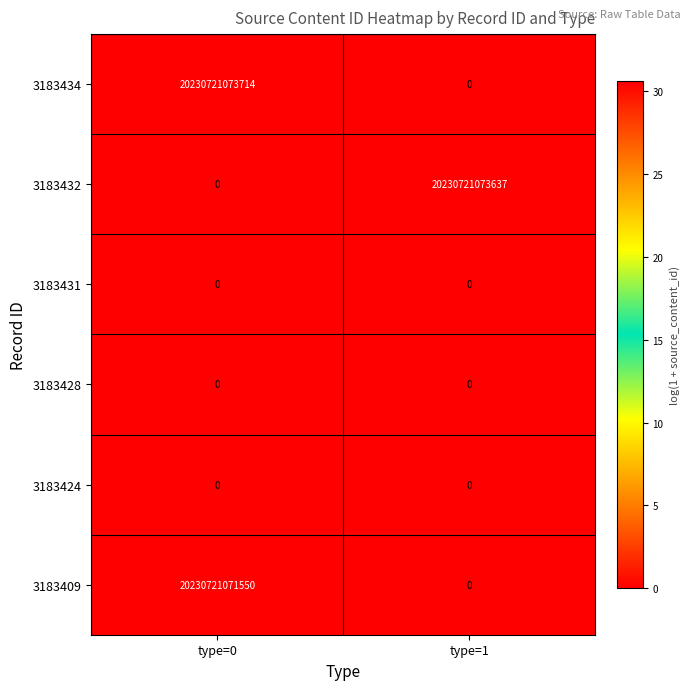

What value does the 3183432 series have at type=1, to the nearest 100?

20230721073600